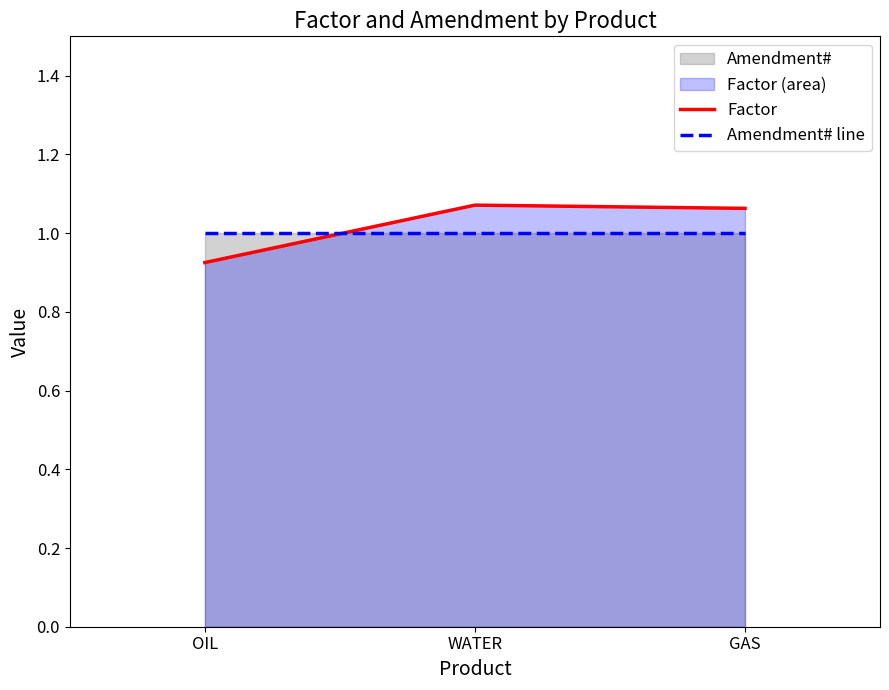

Rank the categories by Amendment# line value from highest to lowest.

OIL, WATER, GAS